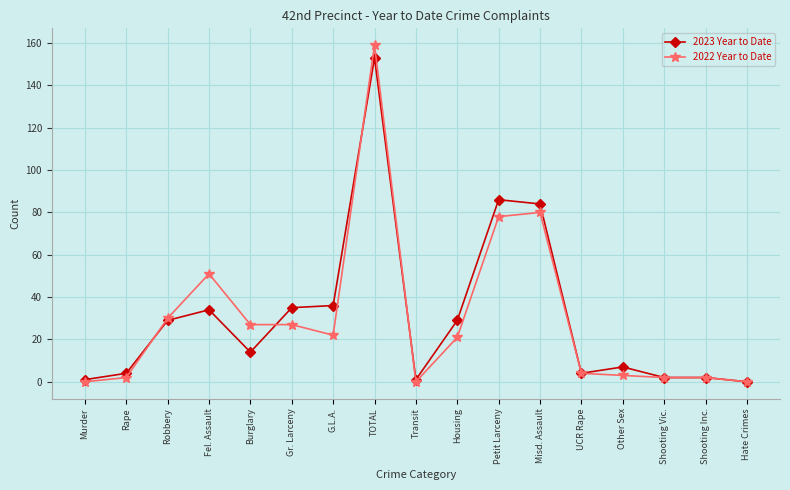

What is the sum of all 2023 Year to Date values?

521